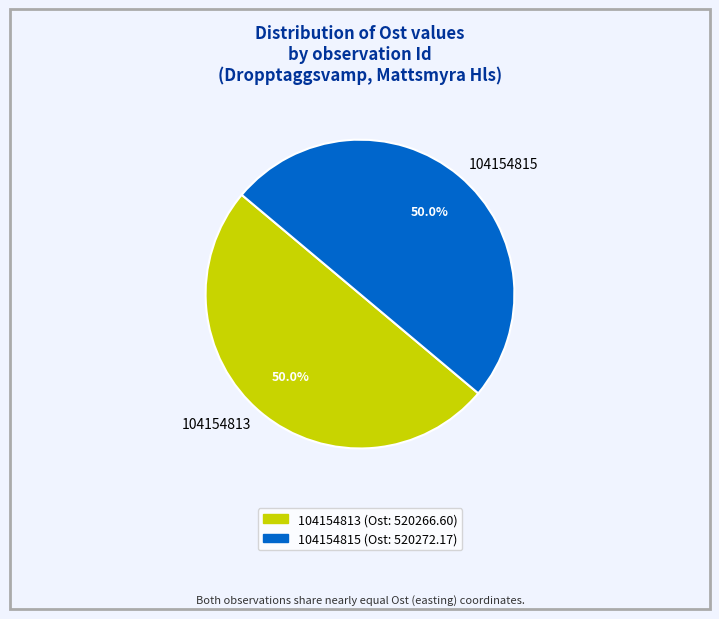

What is the ratio of the value at 104154813 to the value at 104154815?

1.0